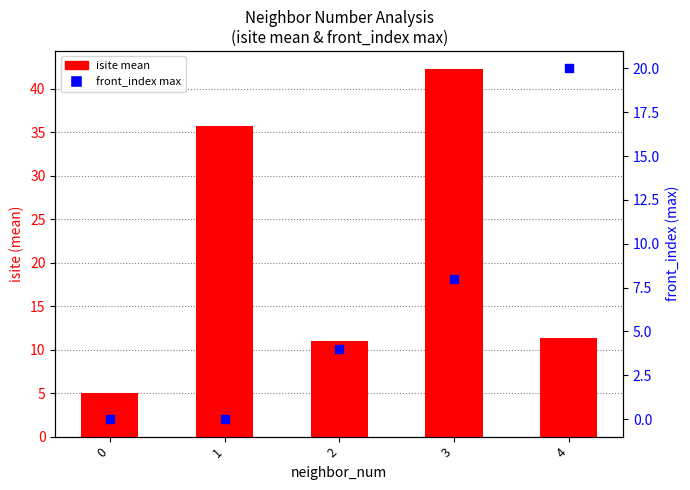

What is the total value across all series at 0?

5.0